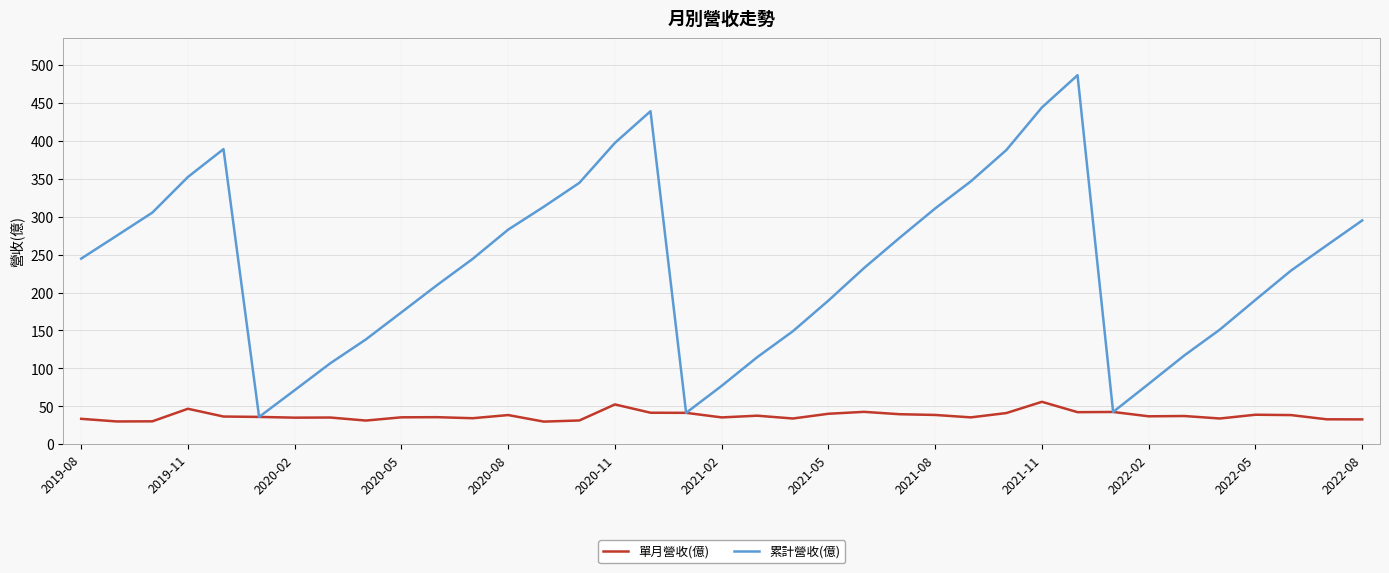

Which series has the largest range (max minus min)?

累計營收(億)